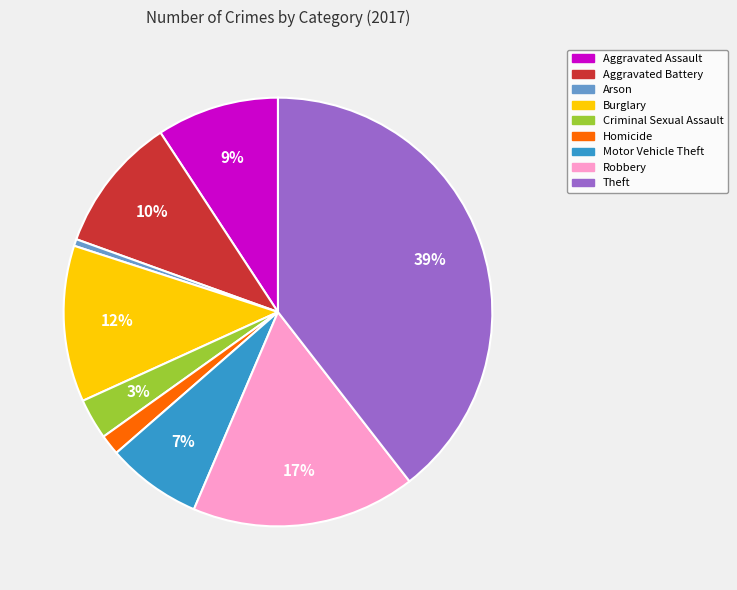

To the nearest percent, what portion does Robbery represent?

17%